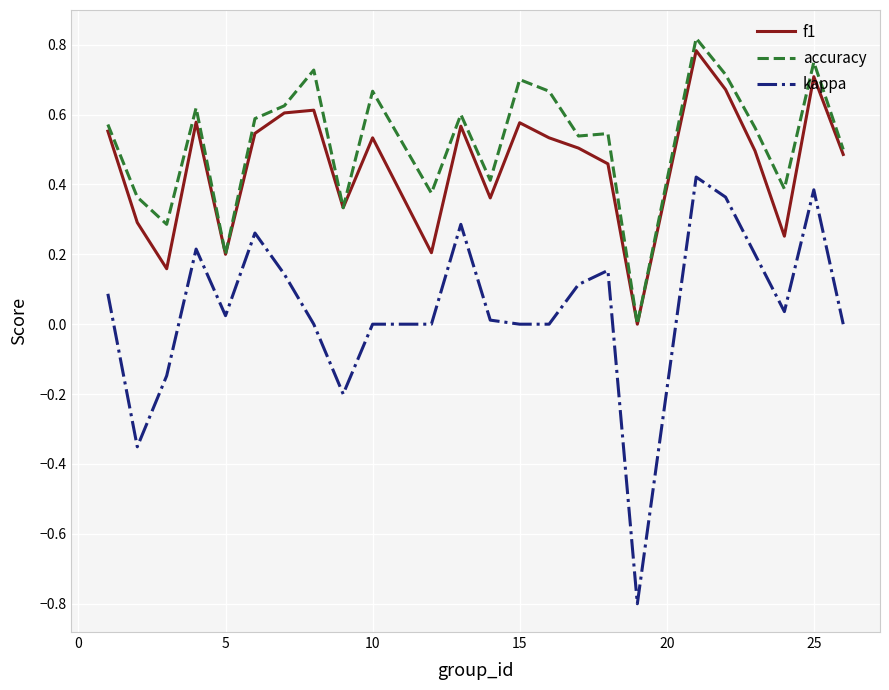

What is the lowest value of the kappa series?

-0.8